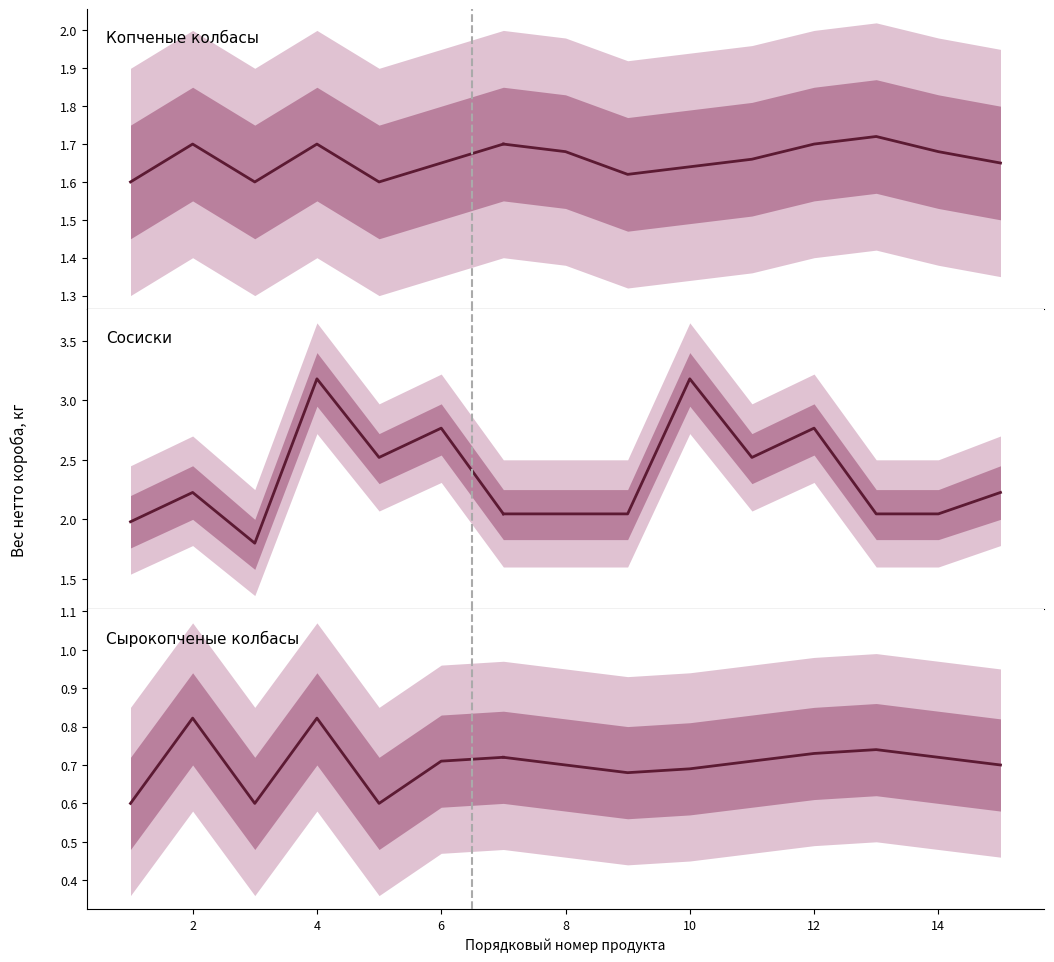

Which series has the largest range (max minus min)?

Сосиски